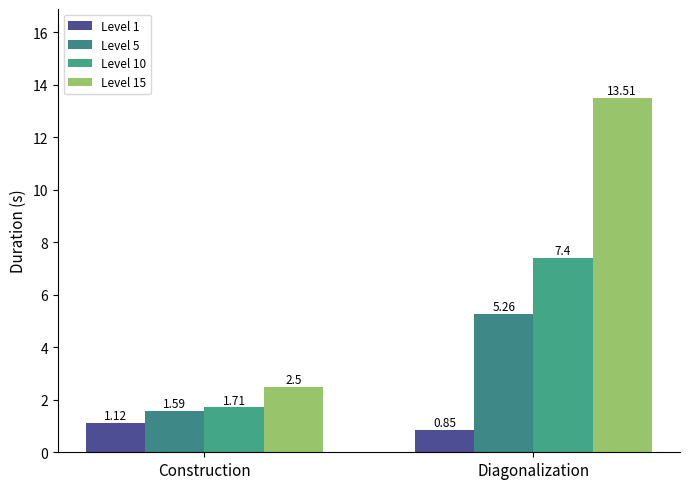

Which label corresponds to the largest value in the chart?

Diagonalization